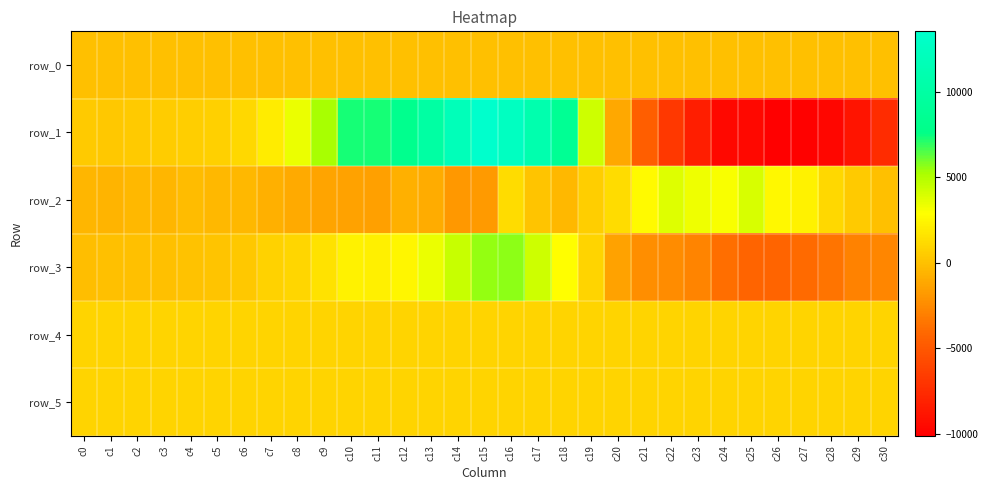

Read the row_2 value at c3.

-435.0